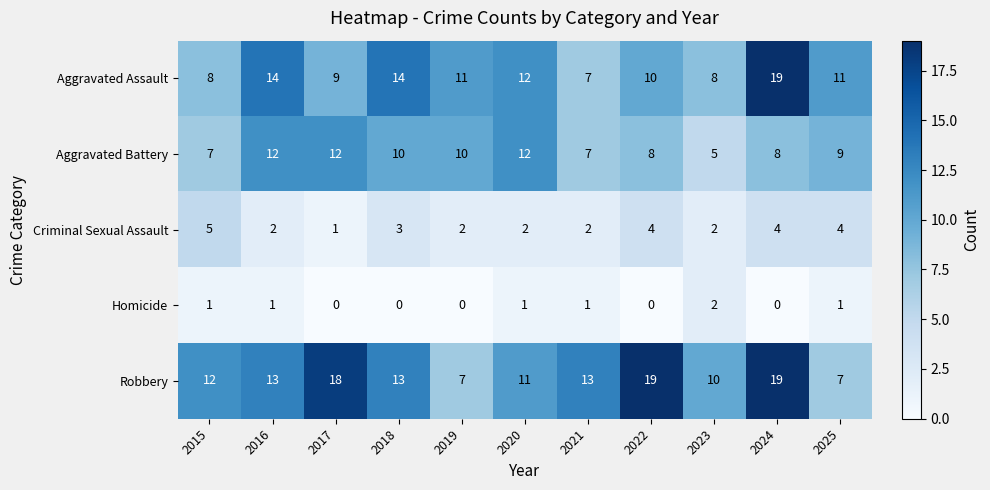

At which label does Aggravated Assault first exceed 11?

2016